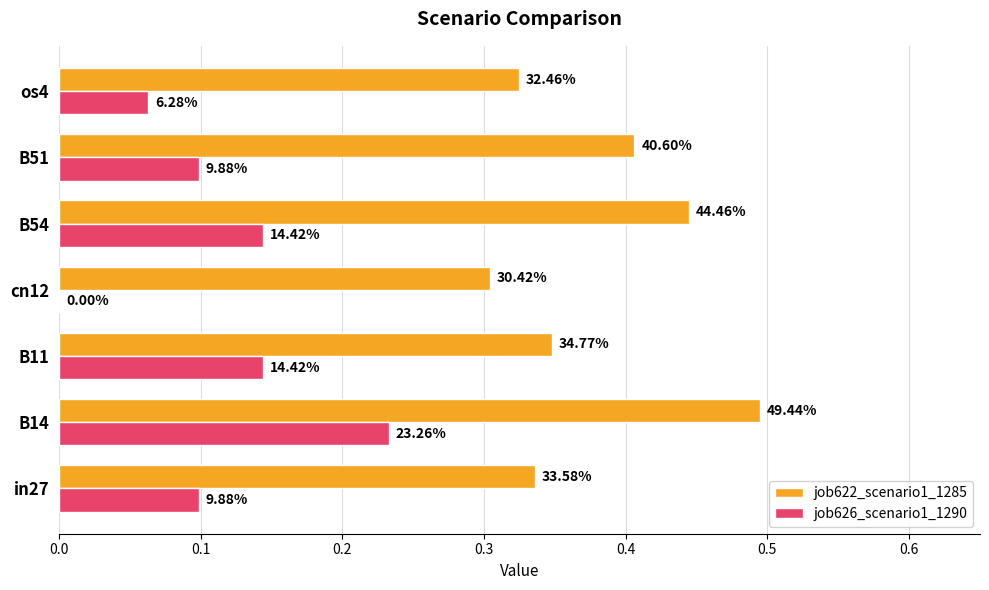

What are all the series names shown in the legend?

job622_scenario1_1285, job626_scenario1_1290